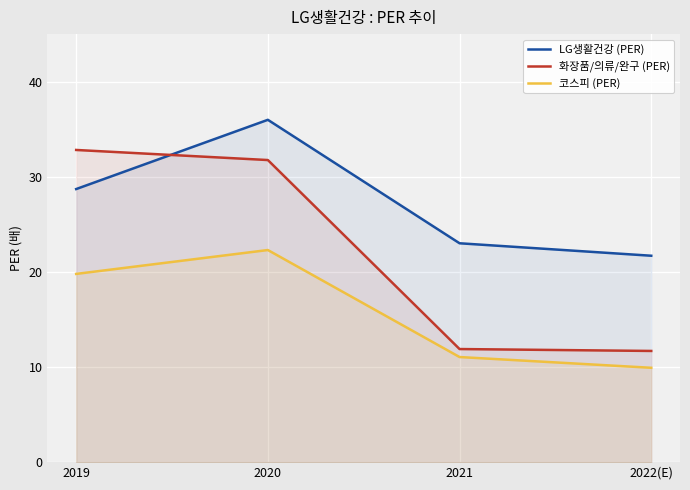

True or false: LG생활건강 (PER) has more than 1 points higher than both neighbors.

False